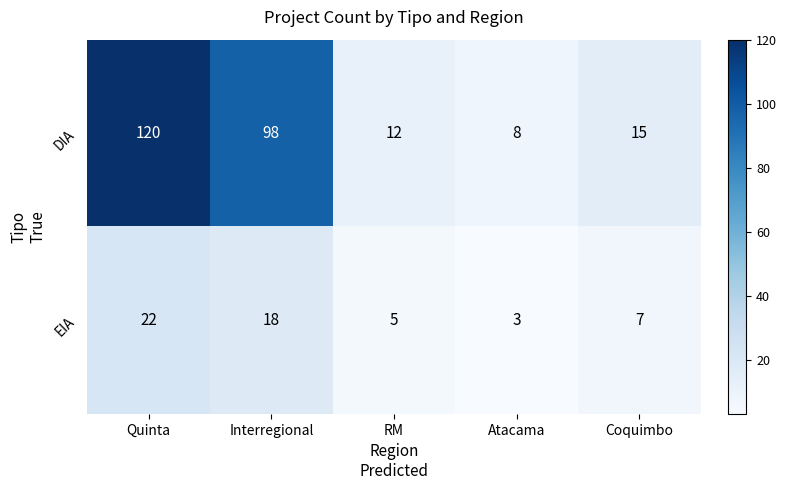

What is the sum of all DIA values?

253